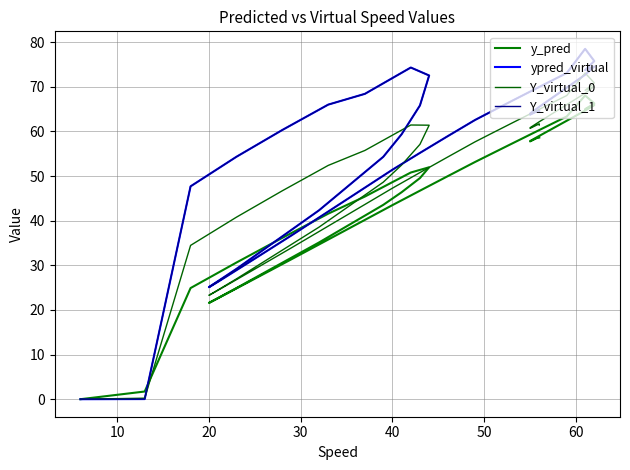

What is the label of the 36th point from the right?

40